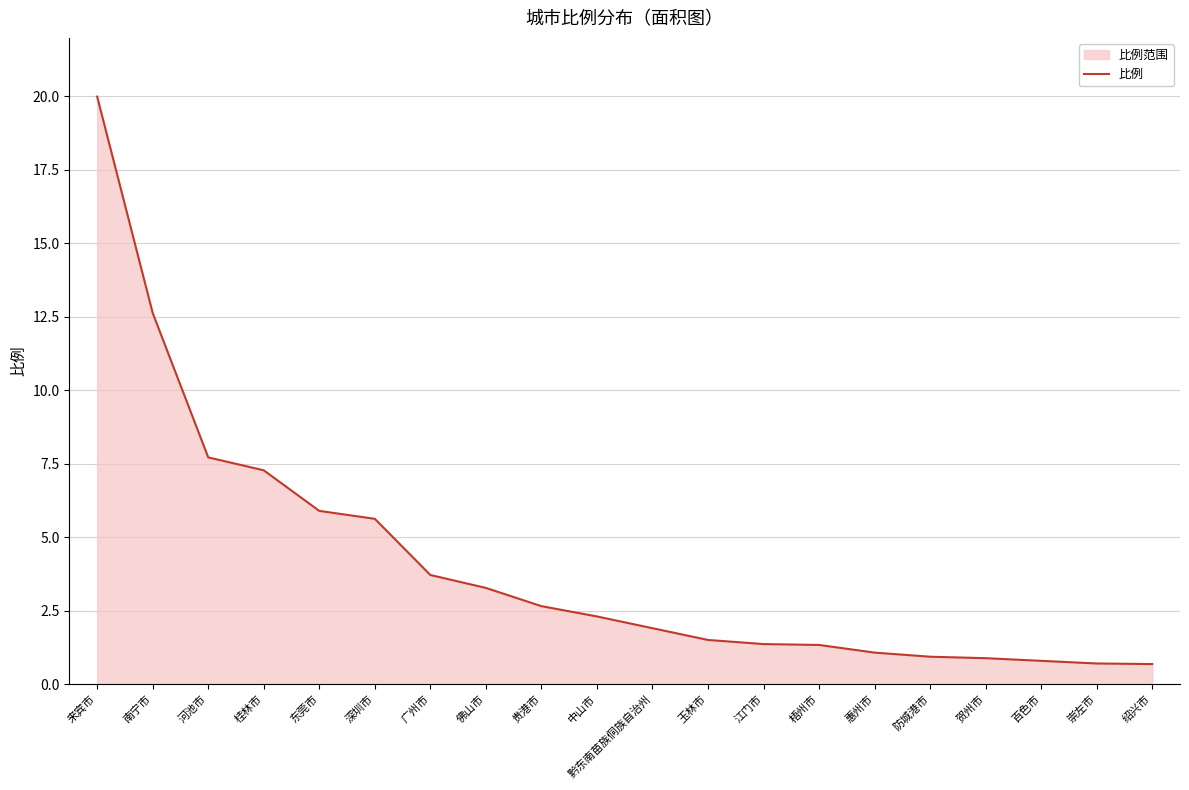

What is the value of the 11th point from the left?

1.9